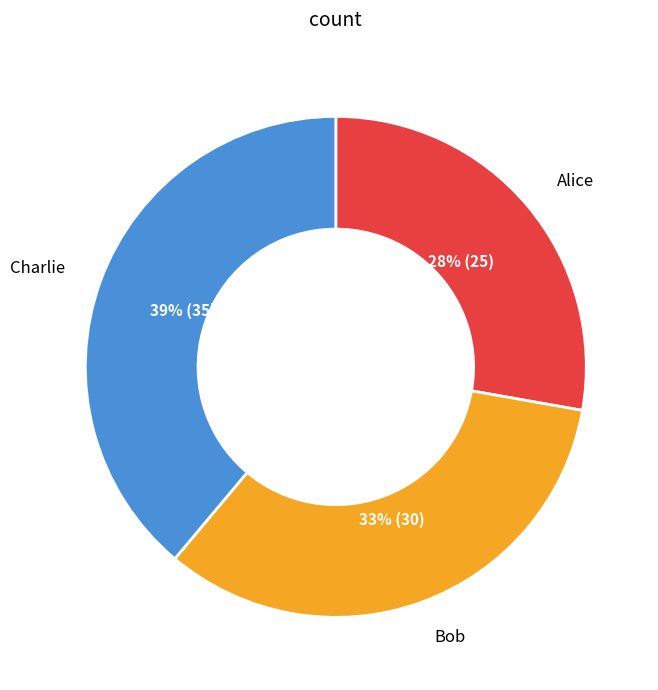

Does any single category account for the majority?

No